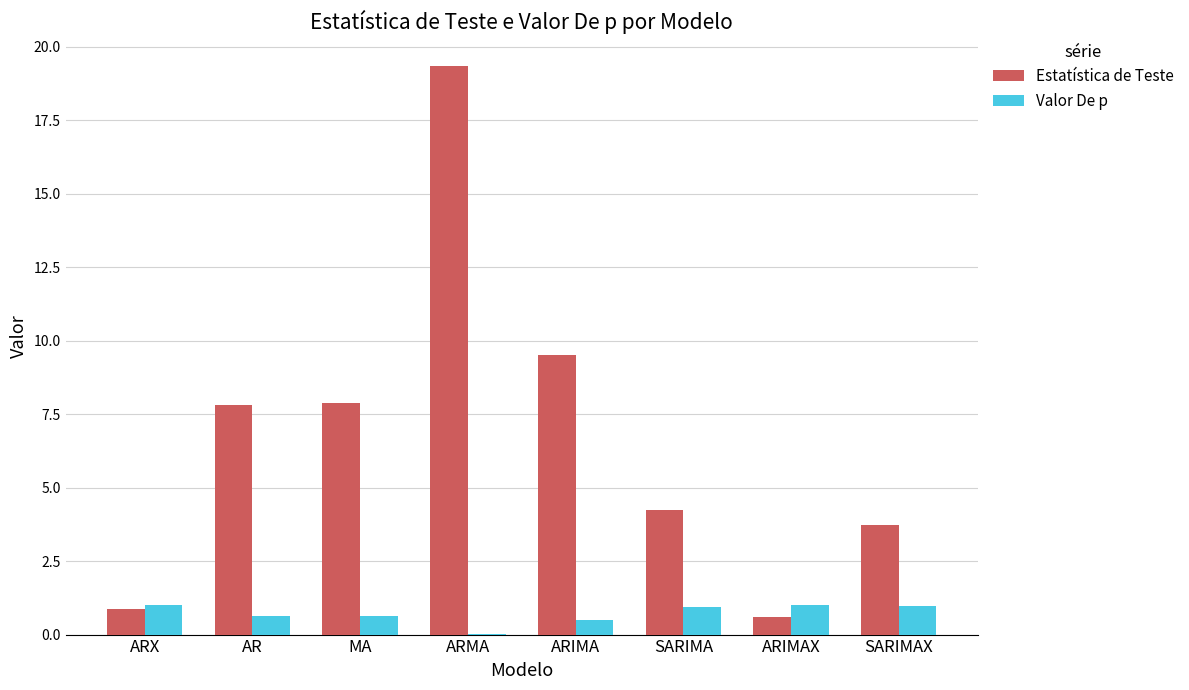

What is the greatest value displayed?

19.3